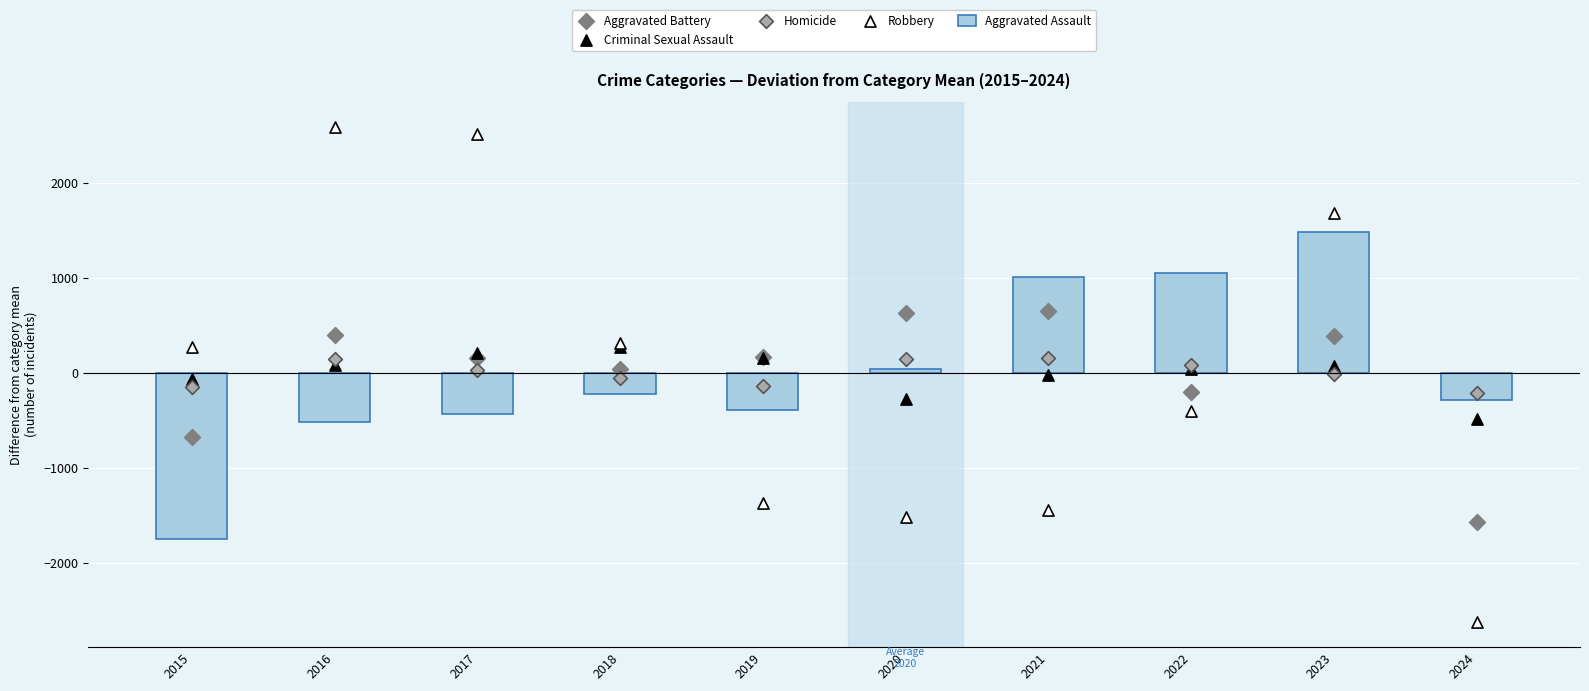

At which category is the sum across all series the highest?

2023